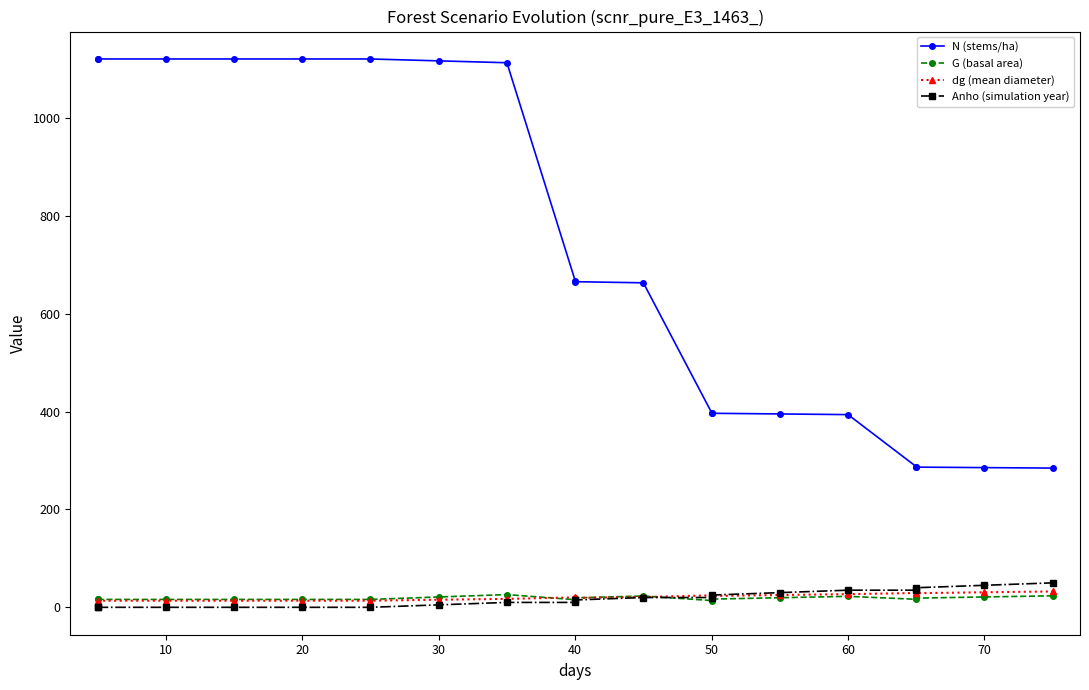

True or false: G (basal area) and N (stems/ha) intersect in this chart.

False